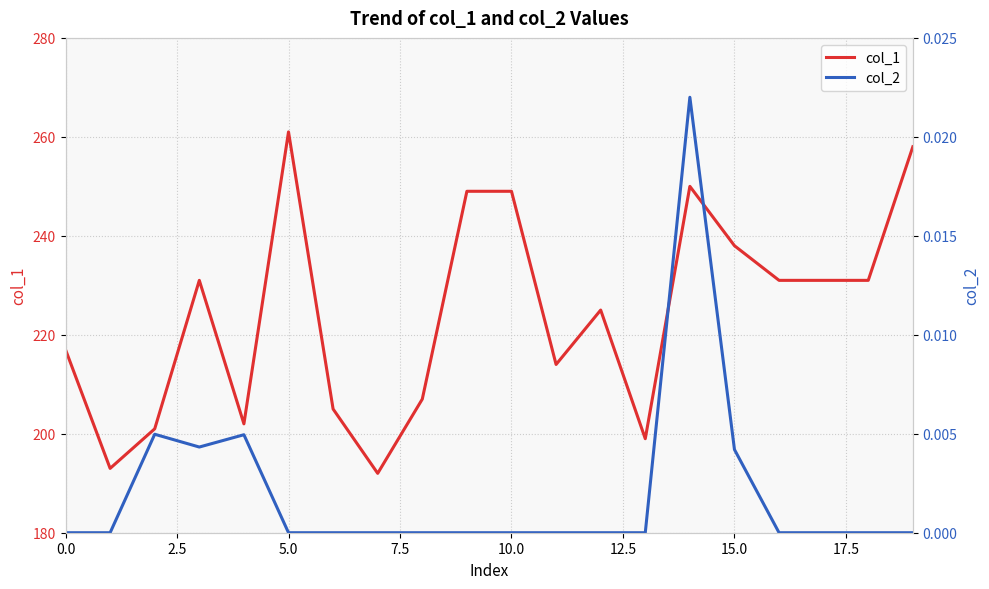

Reading right to left, list all the values displayed in this chart.

col_1: 258.0	231.0	231.0	231.0	238.0	250.0	199.0	225.0	214.0	249.0	249.0	207.0	192.0	205.0	261.0	202.0	231.0	201.0	193.0	217.0
col_2: 0.0	0.0	0.0	0.0	0.0	0.0	0.0	0.0	0.0	0.0	0.0	0.0	0.0	0.0	0.0	0.0	0.0	0.0	0.0	0.0